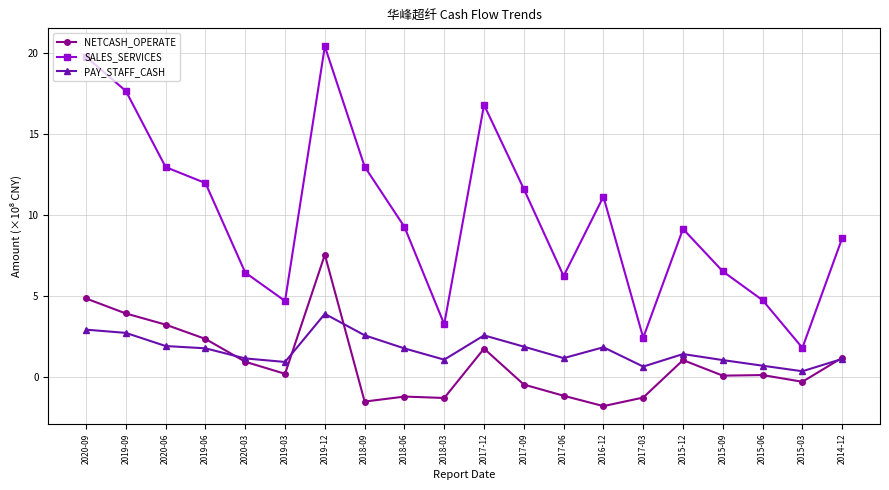

What is the label of the 19th point from the right?

2019-09